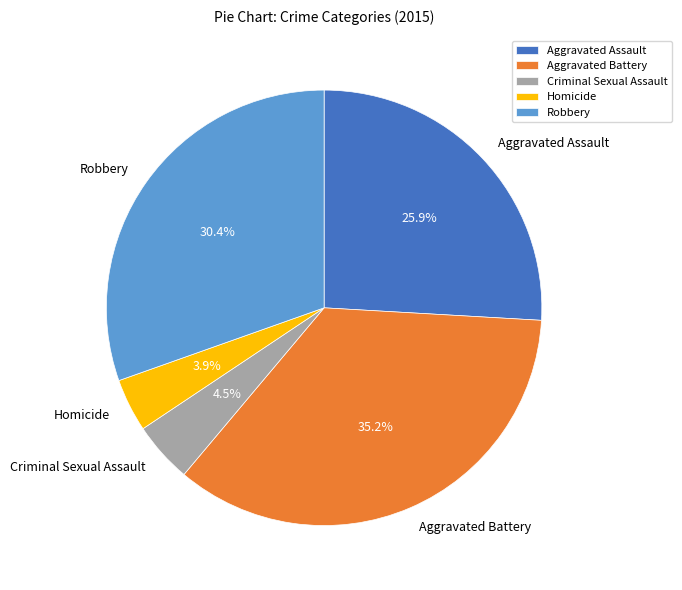

Between Homicide and Aggravated Battery, which is larger?

Aggravated Battery